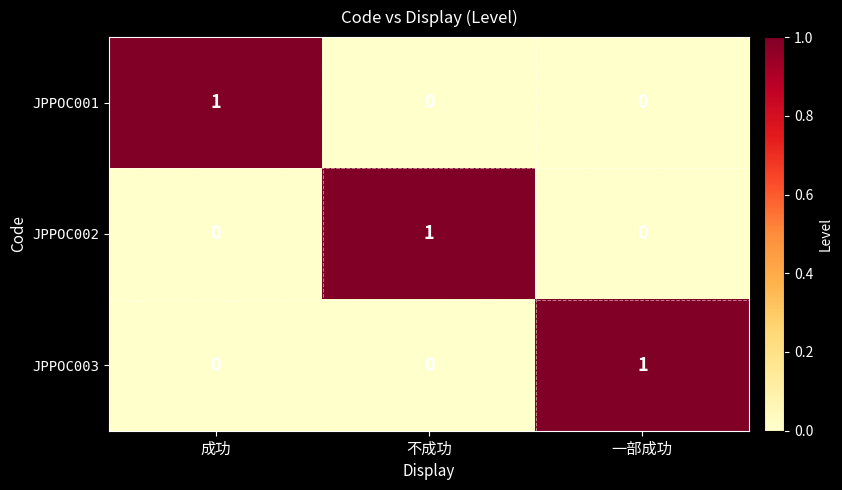

Which category has the highest value in the JPPOC002 series?

不成功